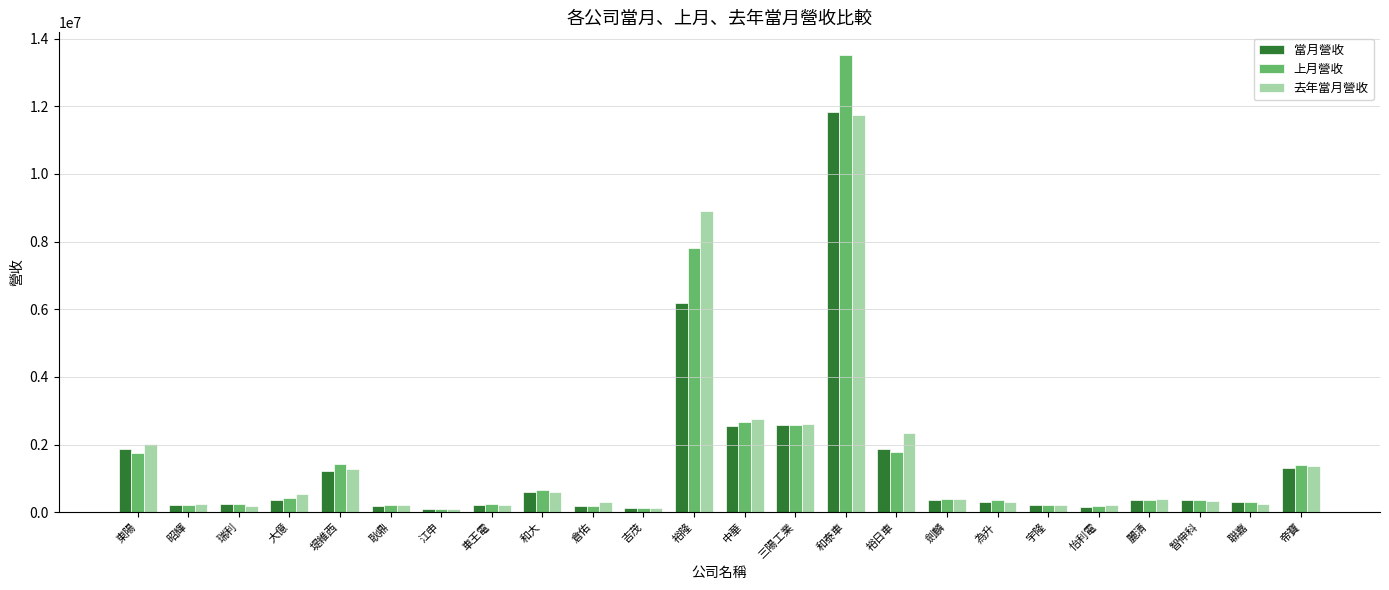

True or false: 當月營收 has a value of 422630 at 裕日車.

False